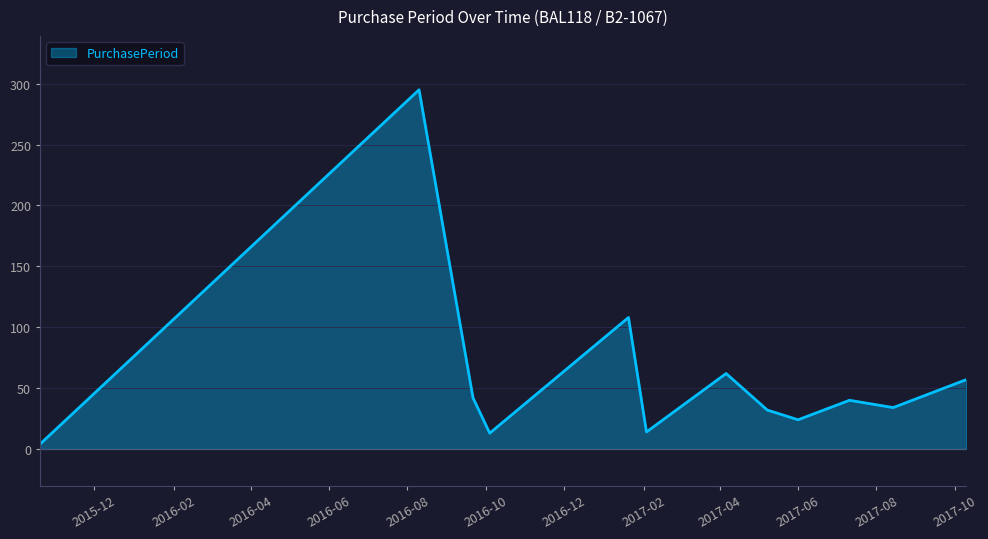

How many interior local valleys (lower than both neighbors) does the data have?

4